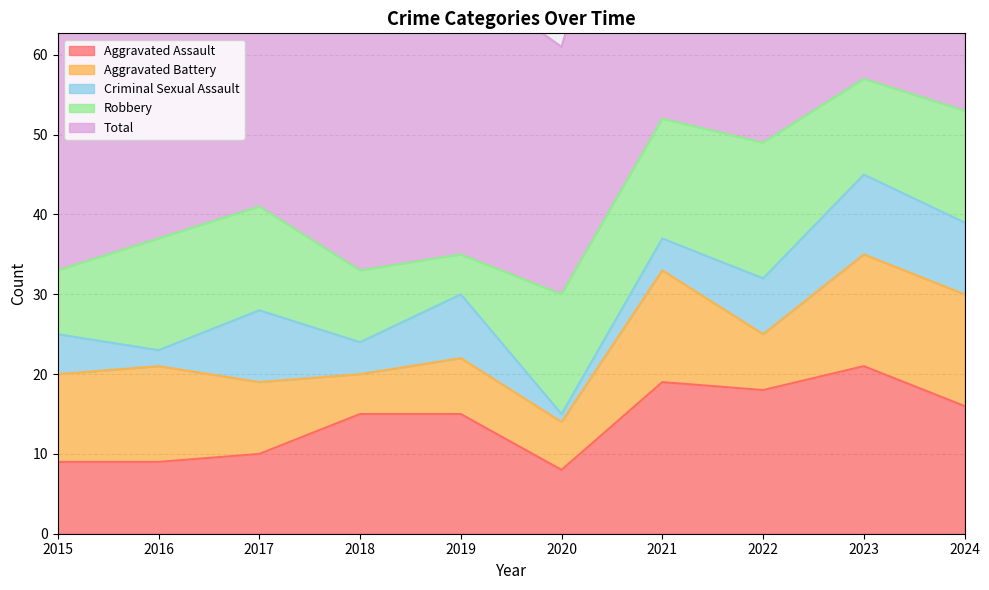

True or false: Total has a value of 53 at 2024.

True